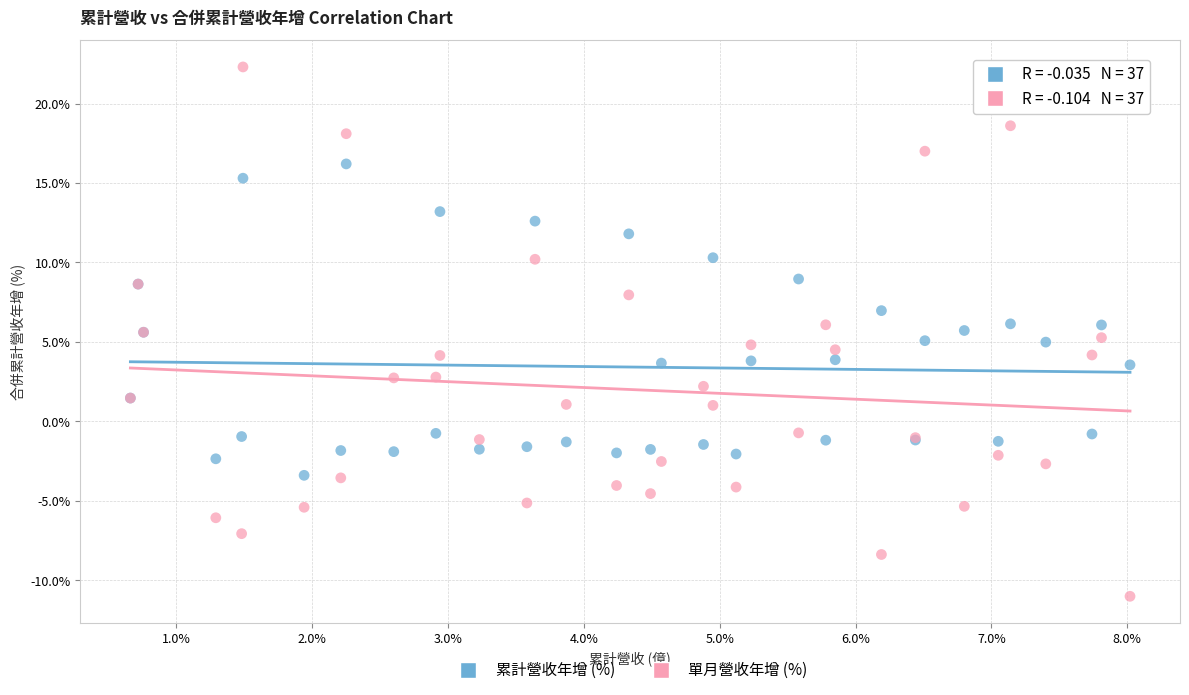

Which series contains the highest Y value?

單月營收年增 (%)